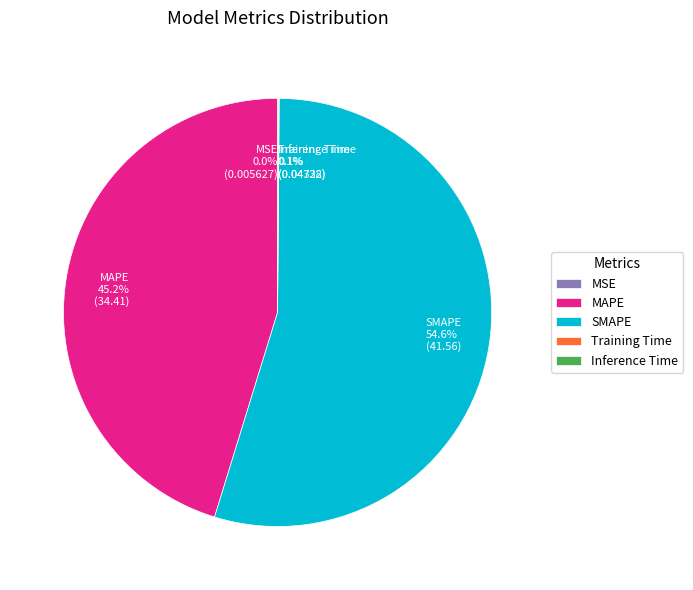

To the nearest percent, what is the average slice percentage?

20%